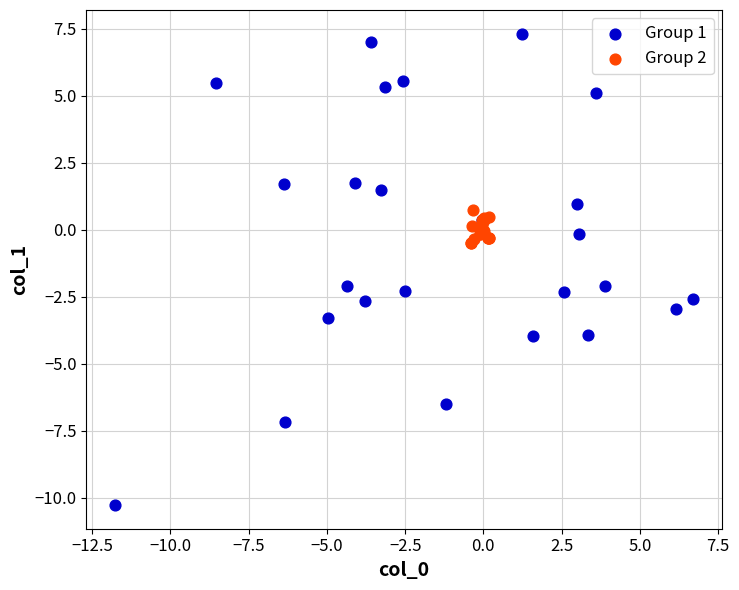

Which series reaches the maximum Y coordinate?

Group 1